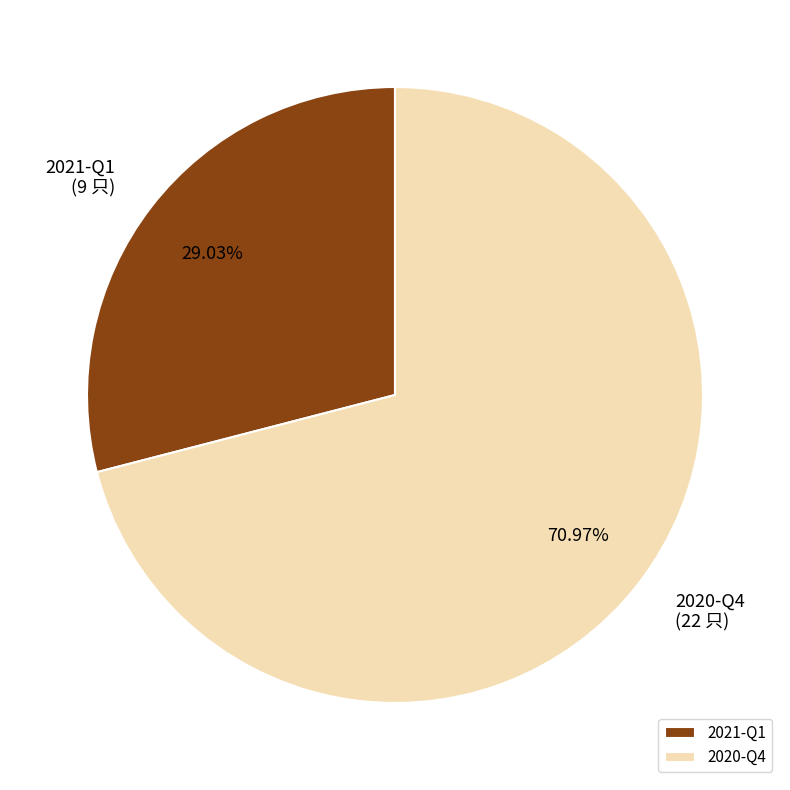

Combined, do 2021-Q1 and 2020-Q4 account for over 50%?

Yes